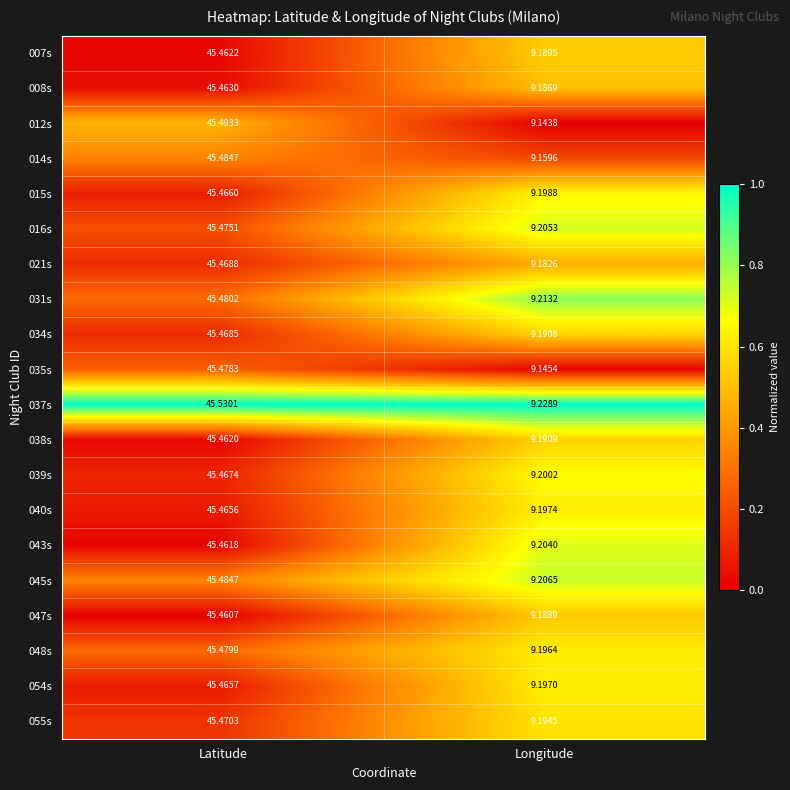

Between Latitude and Longitude, which series saw the biggest shift?

012s